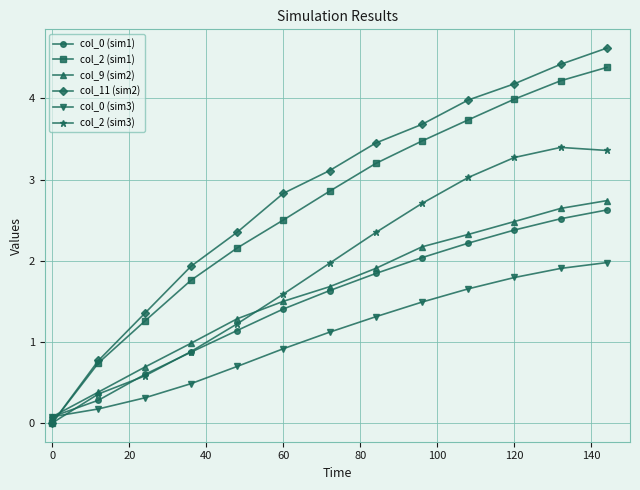

How many values in the col_0 (sim1) series are below 1?

4